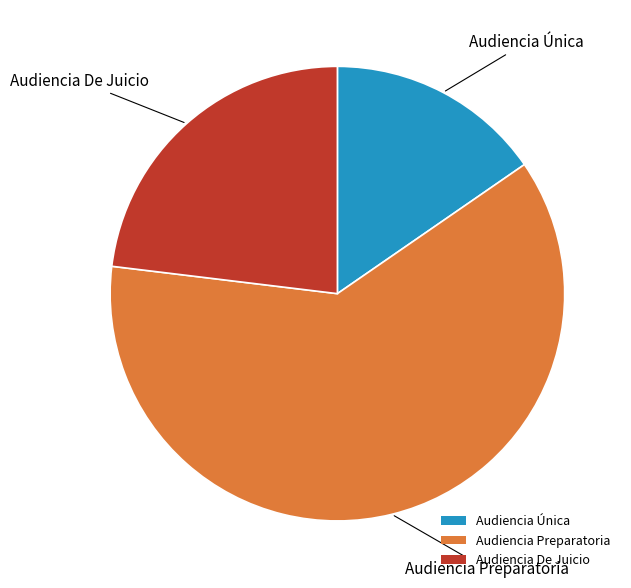

Between Audiencia Preparatoria and Audiencia De Juicio, which is larger?

Audiencia Preparatoria